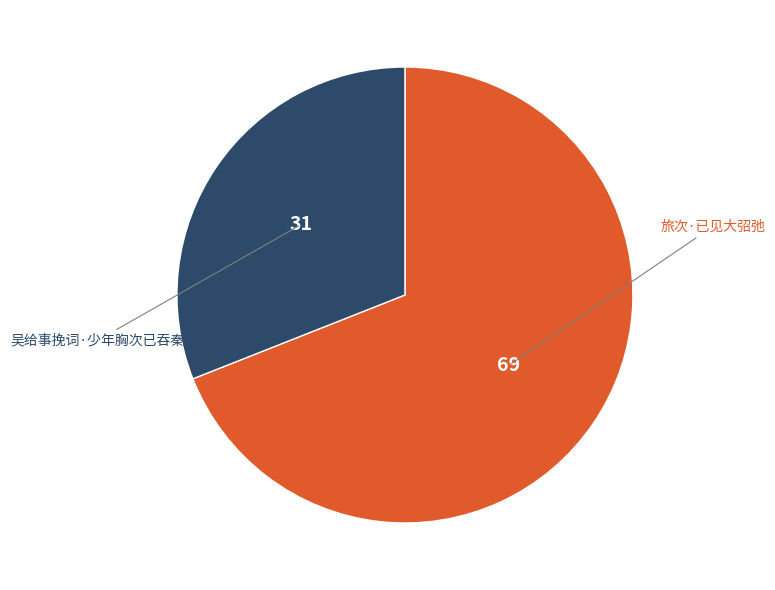

Is there a majority slice in this chart?

Yes